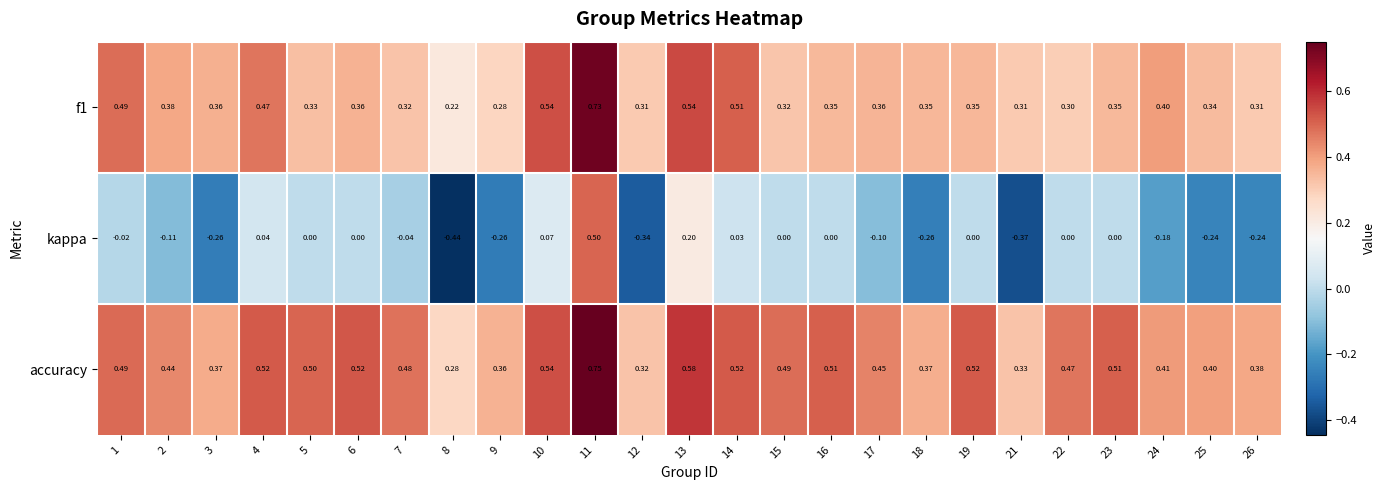

Which series changed the most between 7 and 12?

kappa